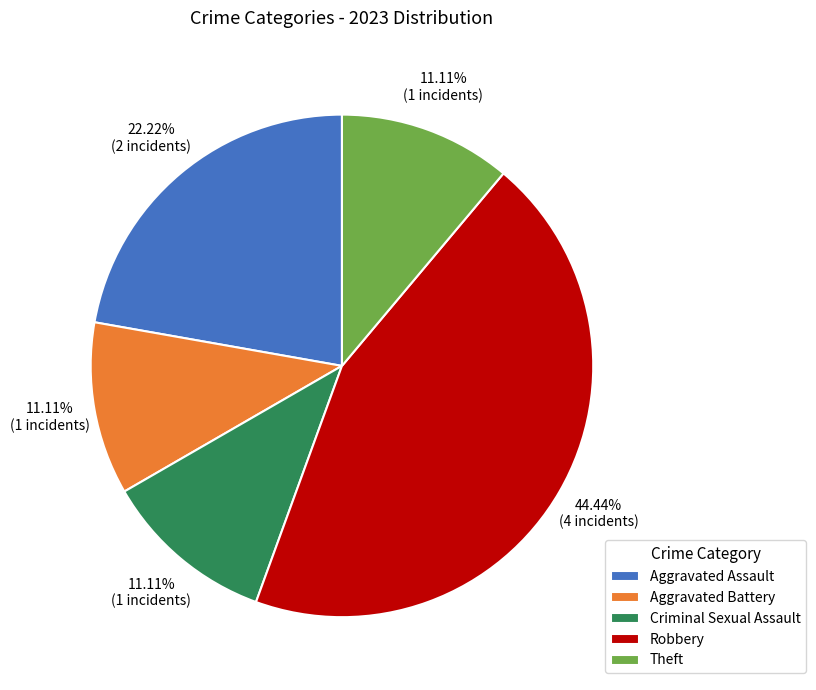

To the nearest percent, what is the combined percentage of Criminal Sexual Assault and Theft?

22%